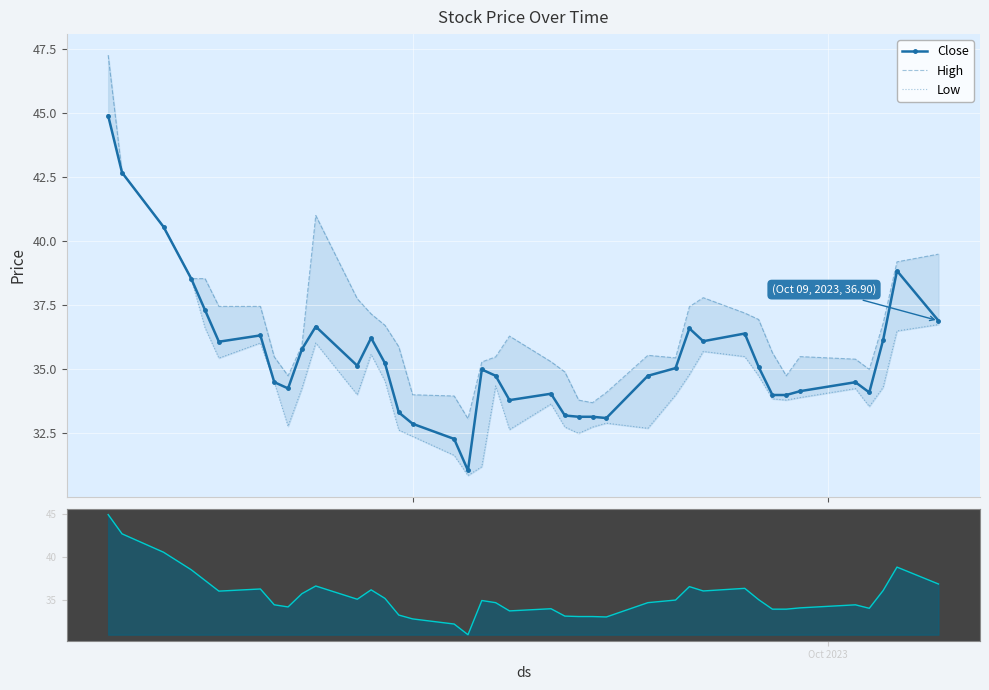

Reading left to right, transcribe all the data shown in this chart.

Close: 44.9	42.7	40.6	38.5	37.3	36.1	36.3	34.5	34.3	35.8	36.7	35.1	36.2	35.2	33.3	32.9	32.3	31.1	35.0	34.8	33.8	34.0	33.2	33.1	33.1	33.1	34.8	35.0	36.6	36.1	36.4	35.1	34.0	34.0	34.1	34.5	34.1	36.1	38.9	36.9
High: 47.3	42.7	40.6	38.5	38.5	37.5	37.5	35.5	34.8	35.9	41.0	37.8	37.2	36.7	35.9	34.0	34.0	33.1	35.3	35.5	36.3	35.3	34.9	33.8	33.7	34.1	35.5	35.5	37.5	37.8	37.2	37.0	35.6	34.8	35.5	35.4	35.0	36.8	39.2	39.5
Low: 44.9	42.7	40.6	38.5	36.6	35.4	36.0	34.5	32.8	34.3	36.0	34.0	35.6	34.6	32.6	32.4	31.6	30.9	31.2	34.4	32.6	33.6	32.8	32.5	32.8	32.9	32.7	34.0	34.8	35.7	35.5	34.8	33.9	33.8	33.9	34.2	33.5	34.3	36.5	36.8
Close (nav): 44.9	42.7	40.6	38.5	37.3	36.1	36.3	34.5	34.3	35.8	36.7	35.1	36.2	35.2	33.3	32.9	32.3	31.1	35.0	34.8	33.8	34.0	33.2	33.1	33.1	33.1	34.8	35.0	36.6	36.1	36.4	35.1	34.0	34.0	34.1	34.5	34.1	36.1	38.9	36.9